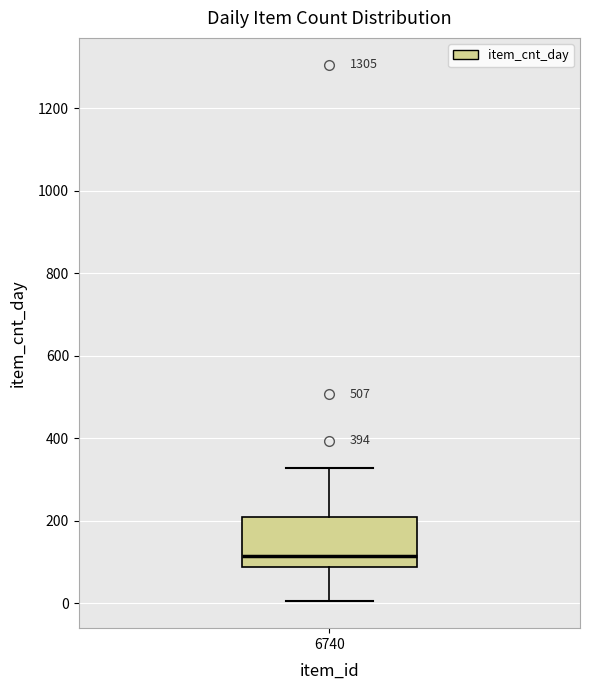

Read this box plot against the y-axis: the position of the median line, the range covered by the box, and the ends of both whiskers. The values are not printed on the chart, so give them approximately, as read against the axis.

median 120, box 80 to 200, whiskers 0 to 320